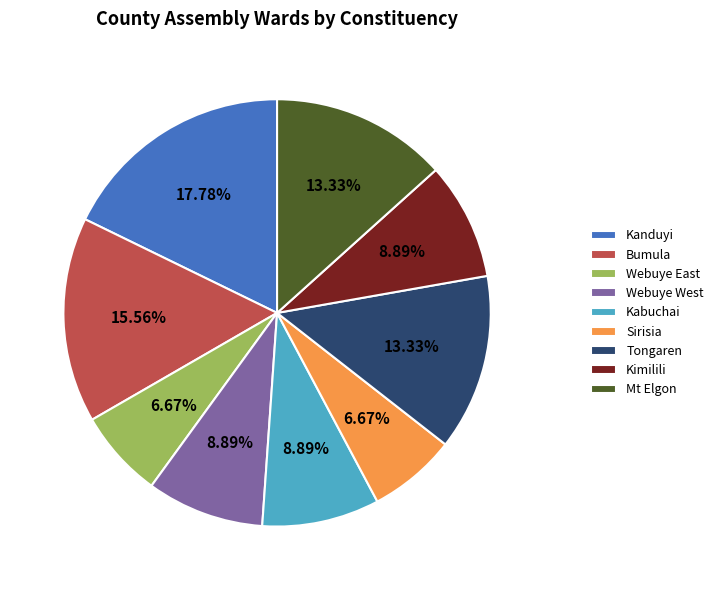

To the nearest percent, what portion does Sirisia represent?

7%